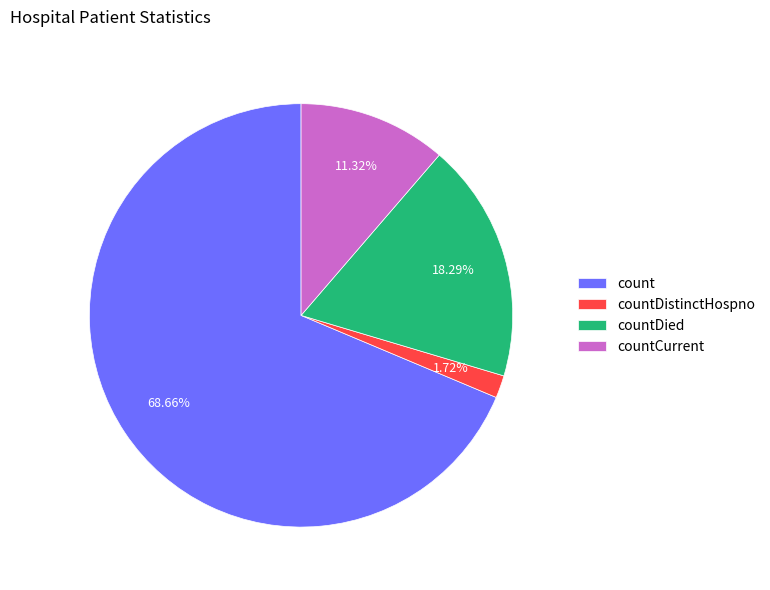

Is count the majority of the pie?

Yes